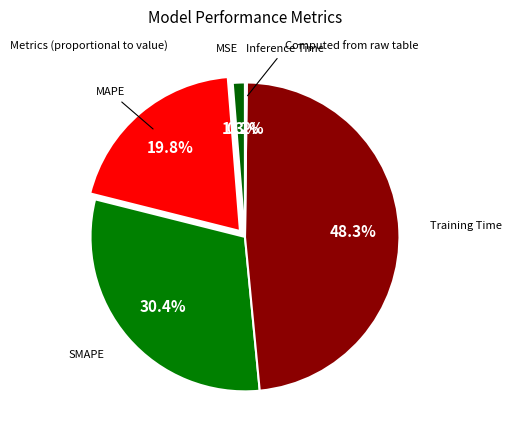

Does any single category account for the majority?

No